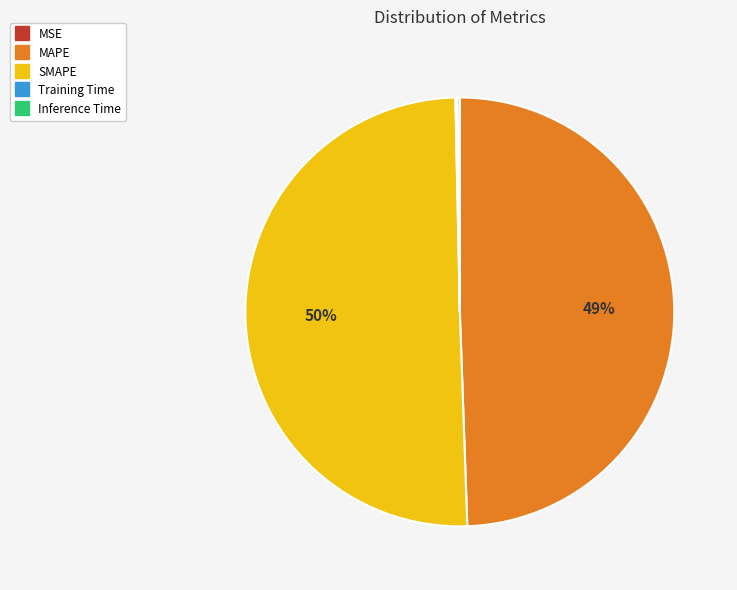

Which category has the biggest portion of the pie?

SMAPE